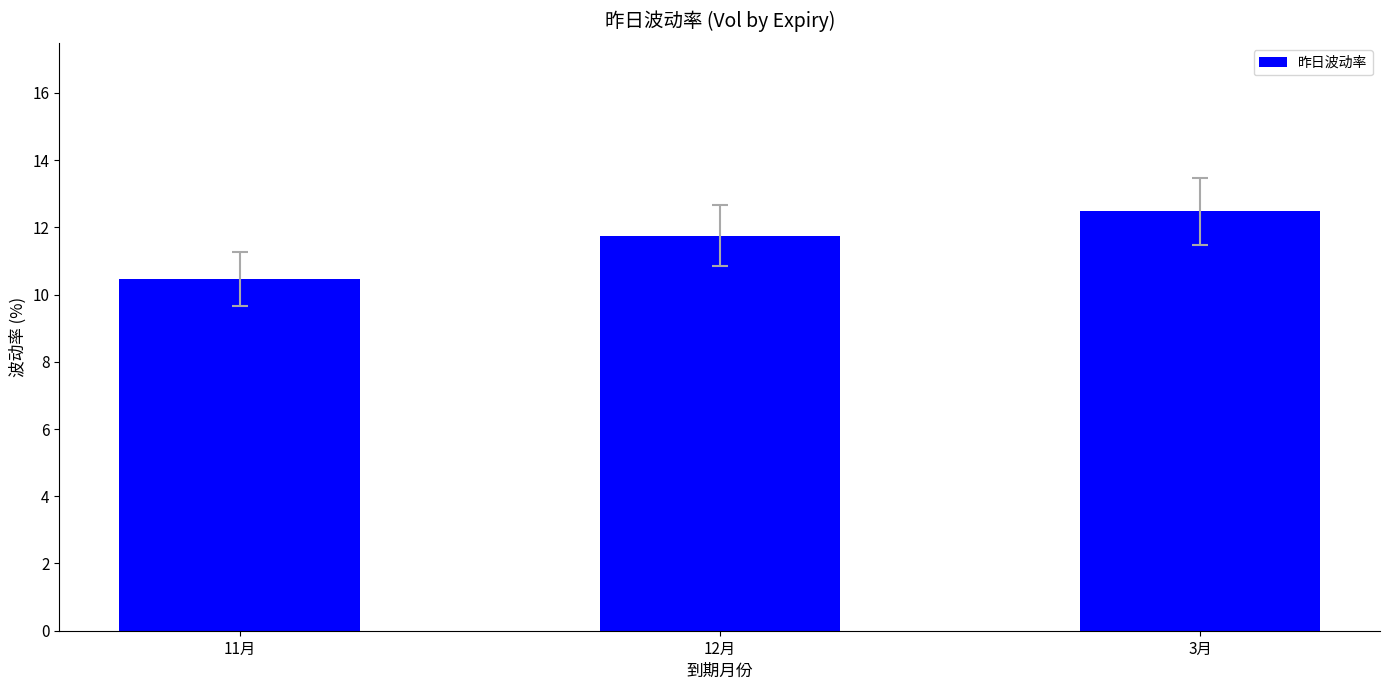

Rank the categories by value from lowest to highest.

11月, 12月, 3月